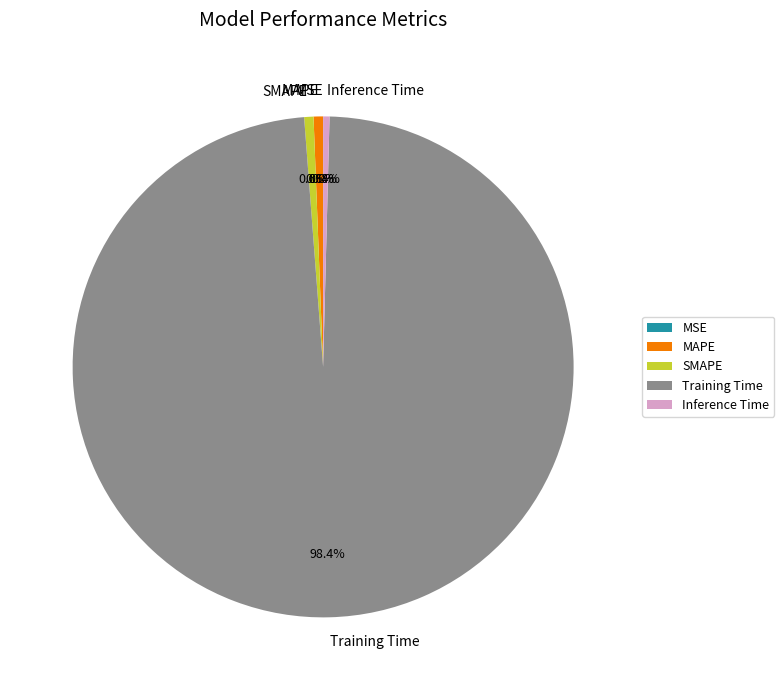

Which has a higher value, SMAPE or Training Time?

Training Time